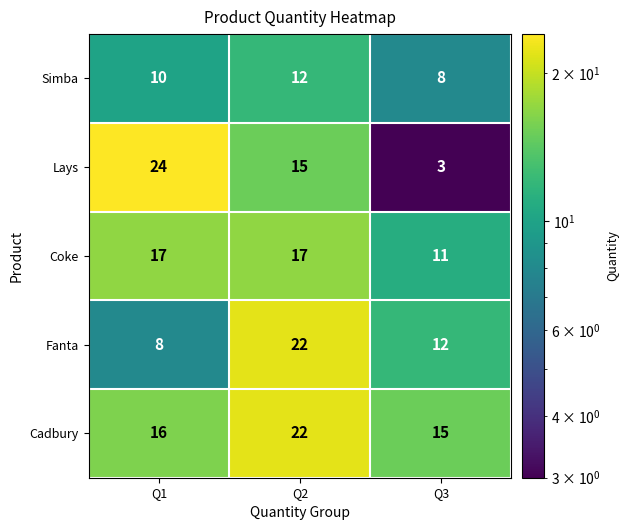

At which label does Fanta first exceed 12?

Q2